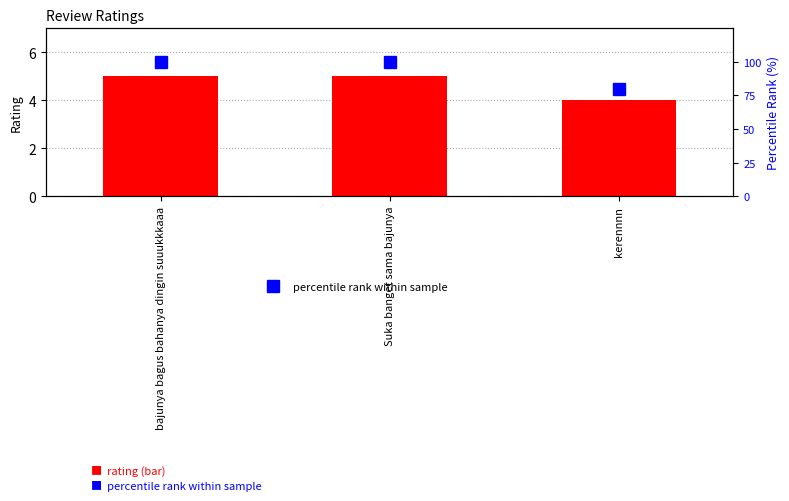

What is the label of the 3rd bar from the left?

kerennnn